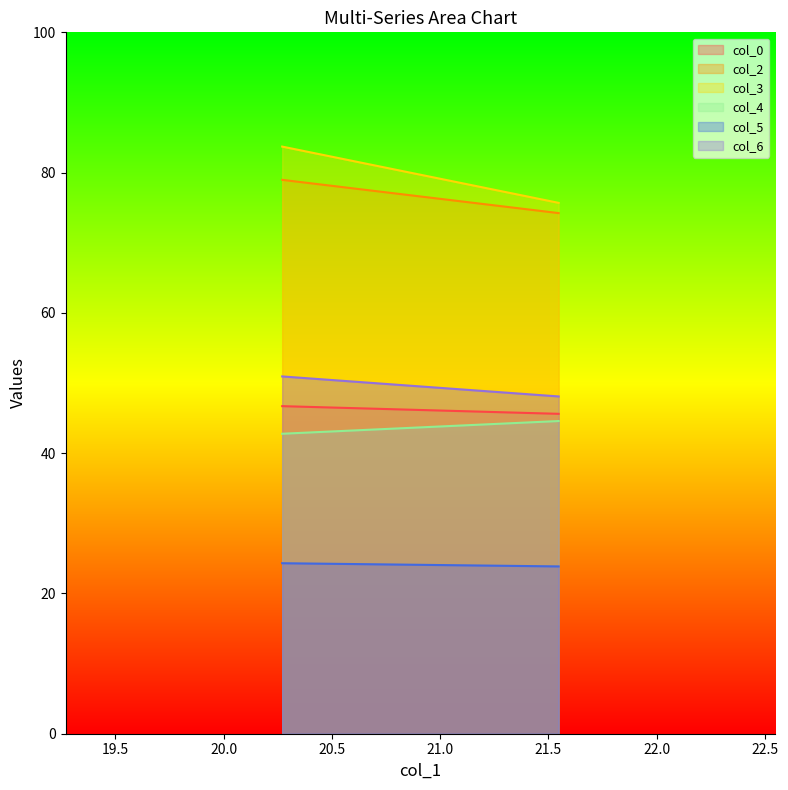

Which series has the largest range (max minus min)?

col_3